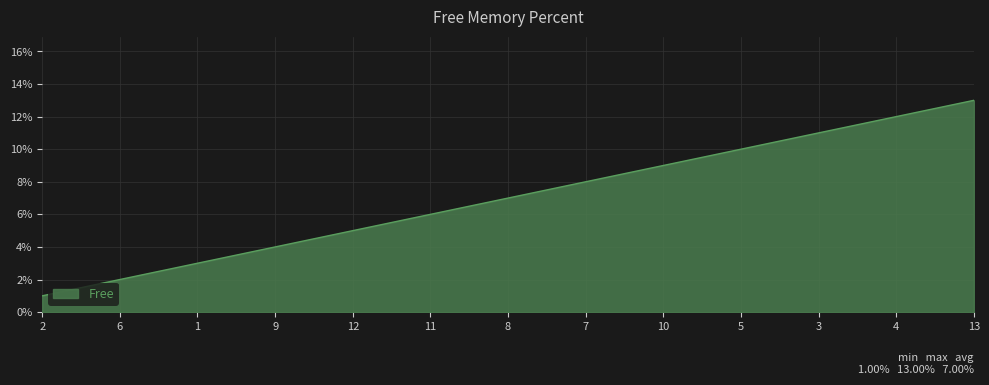

What is the change in value from 5 to 4?

+2